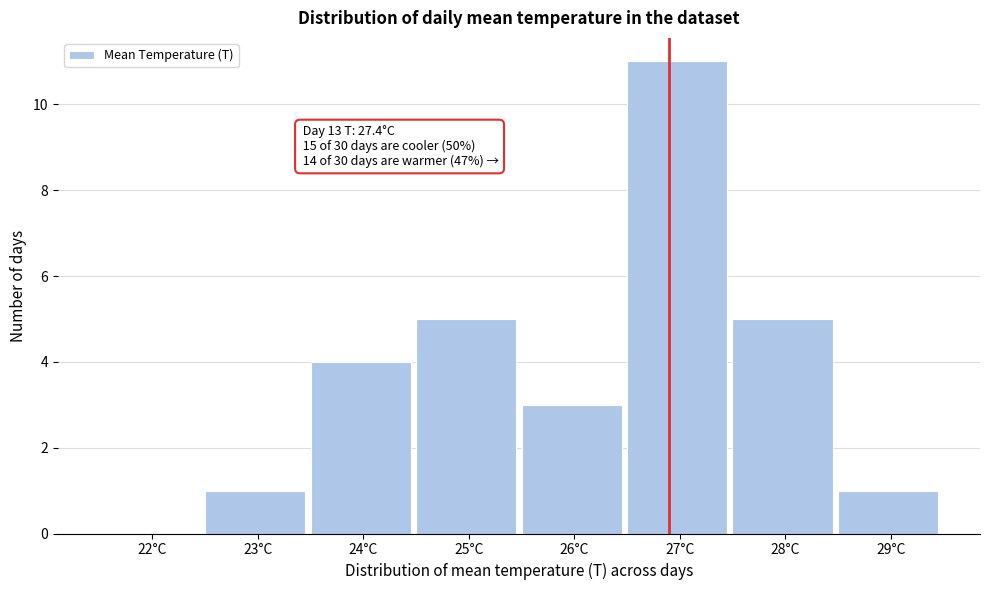

Reading left to right, list all the values displayed in this chart.

22°C=0	23°C=1	24°C=4	25°C=5	26°C=3	27°C=11	28°C=5	29°C=1